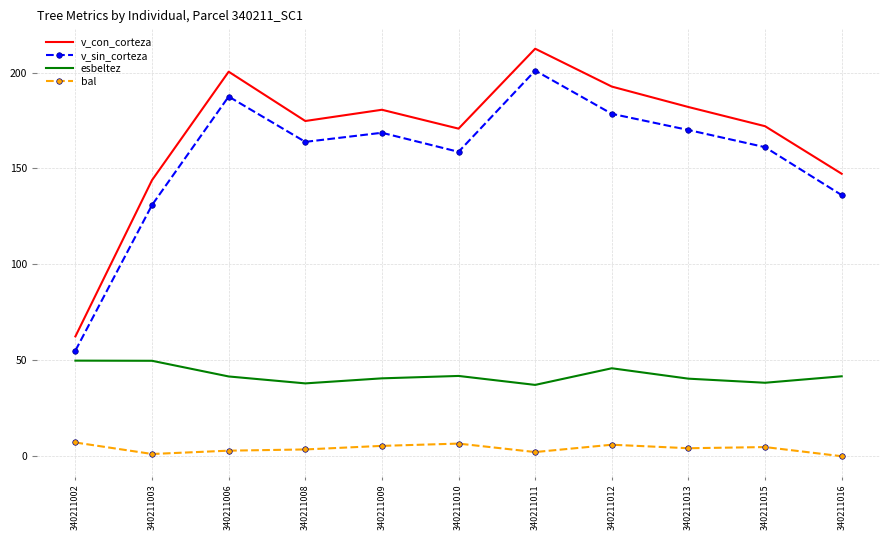

Which series has the widest spread of values?

v_con_corteza